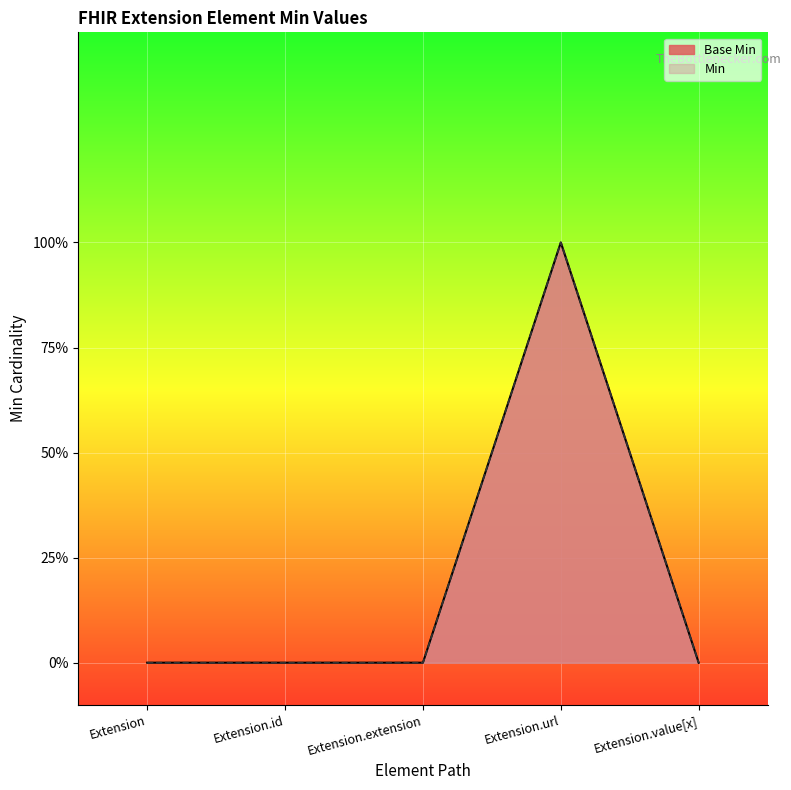

What is the change in value from Extension.url to Extension.value[x]?

-1